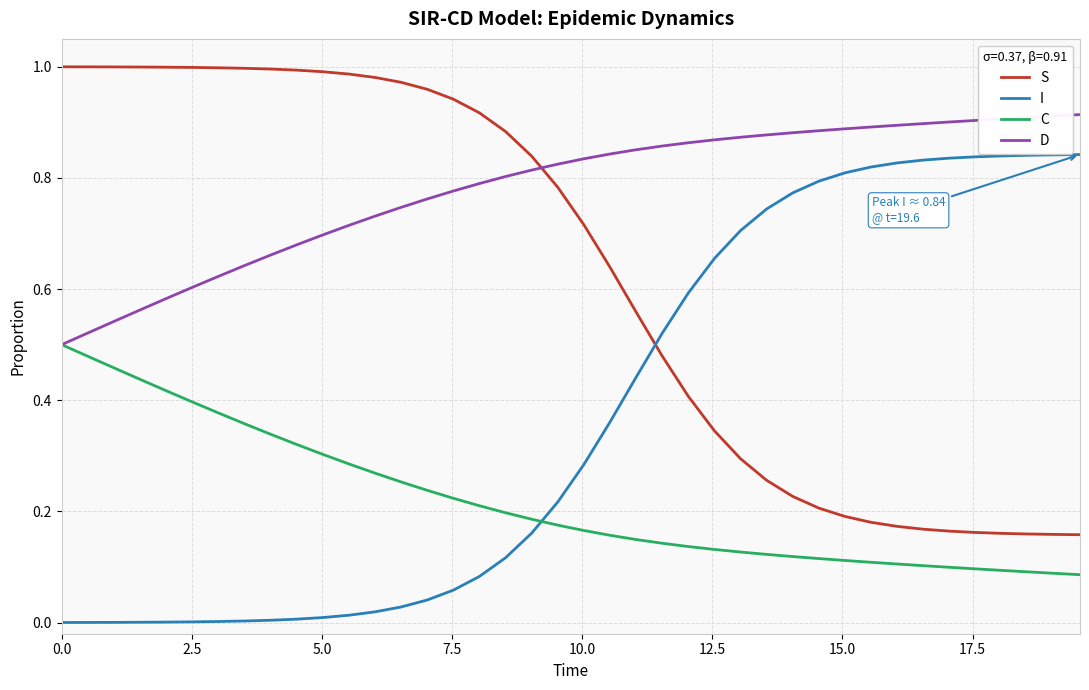

Rank the series by their average value, from lowest to highest.

C, I, S, D